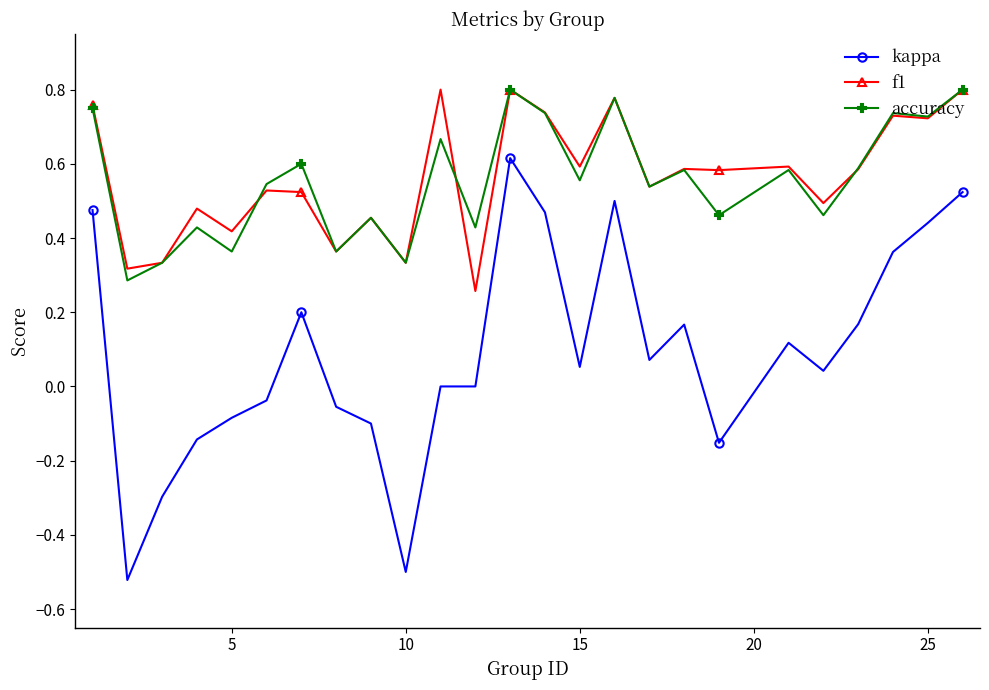

Count the accuracy values in the range 0 to 1.

25